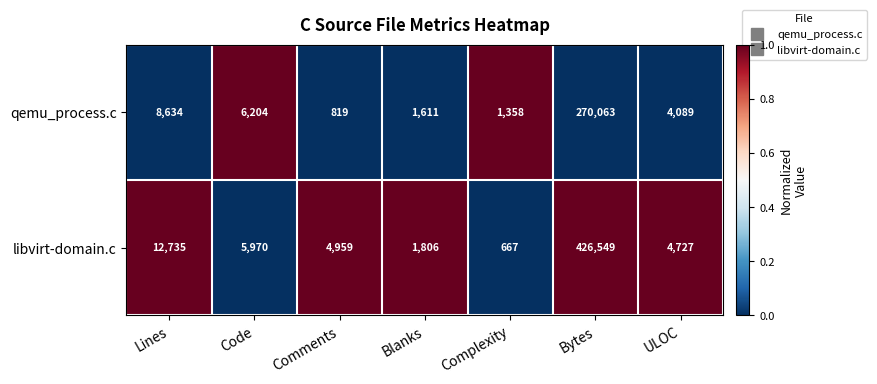

List the series in order of their overall mean, highest first.

libvirt-domain.c, qemu_process.c